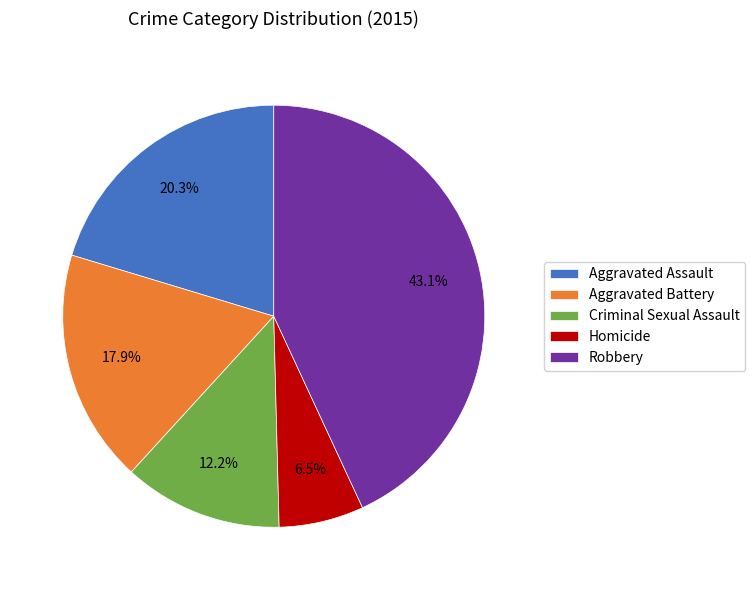

To the nearest percent, what is the difference between the Aggravated Assault and Aggravated Battery slice percentages?

2%